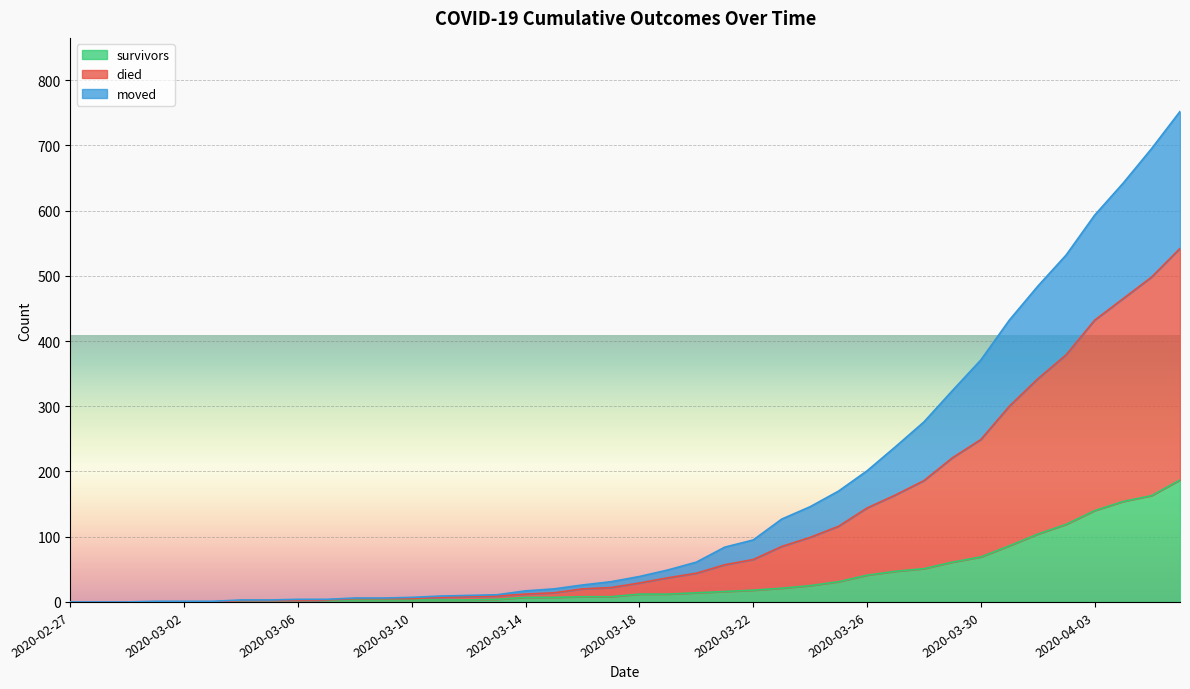

True or false: died and moved intersect in this chart.

False